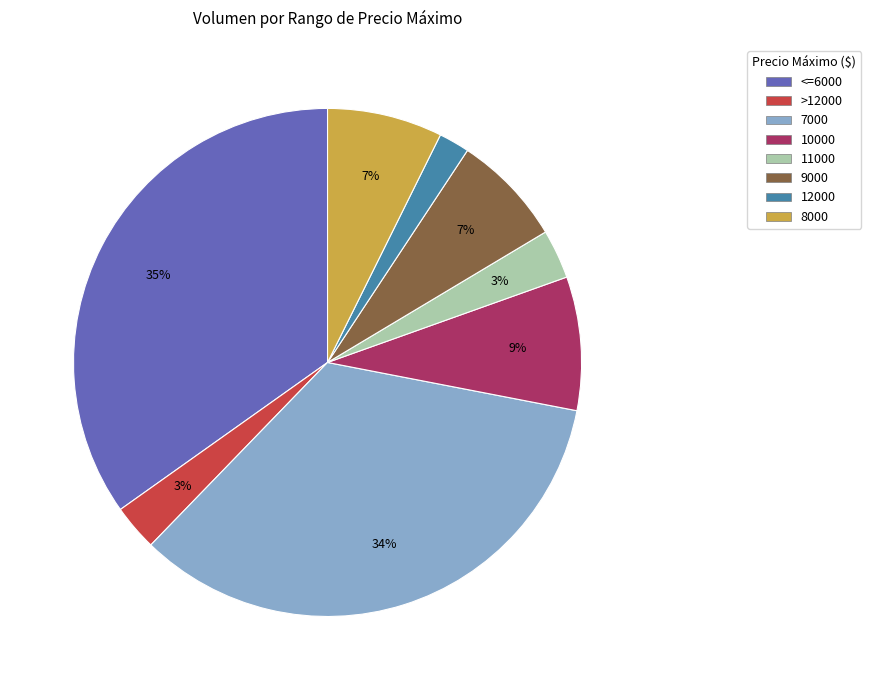

Is there any slice that represents more than half of the pie?

No